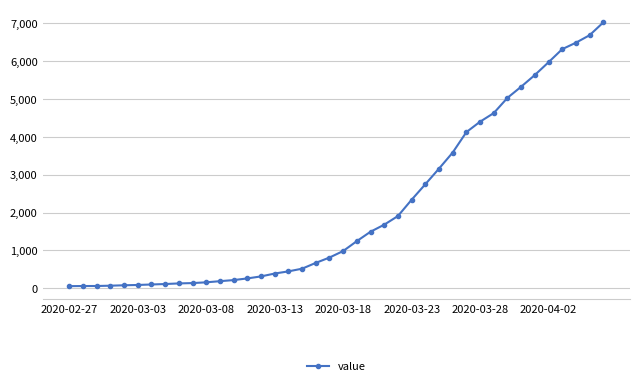

What is the average value?

2140